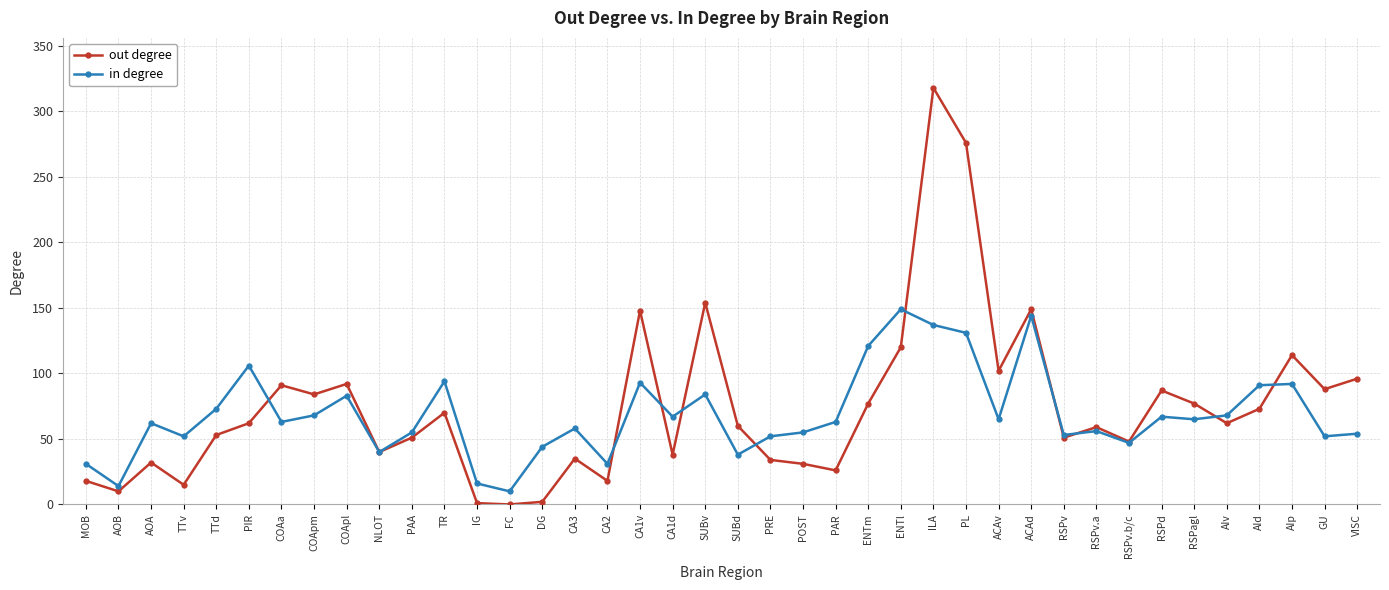

Rank the series at ILA from highest to lowest value.

out degree, in degree